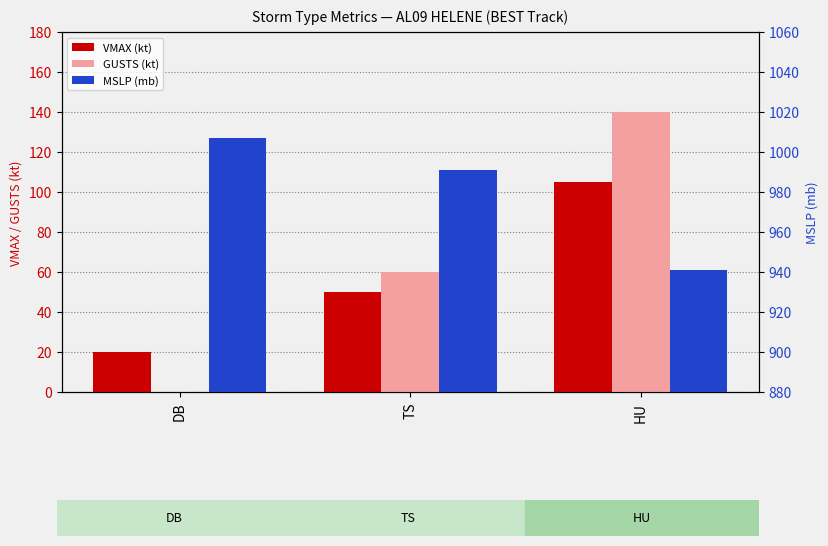

Reading left to right, what are all the values shown in this chart?

VMAX (kt): 20	50	105
GUSTS (kt): 0	60	140
MSLP (mb): 1007	991	941